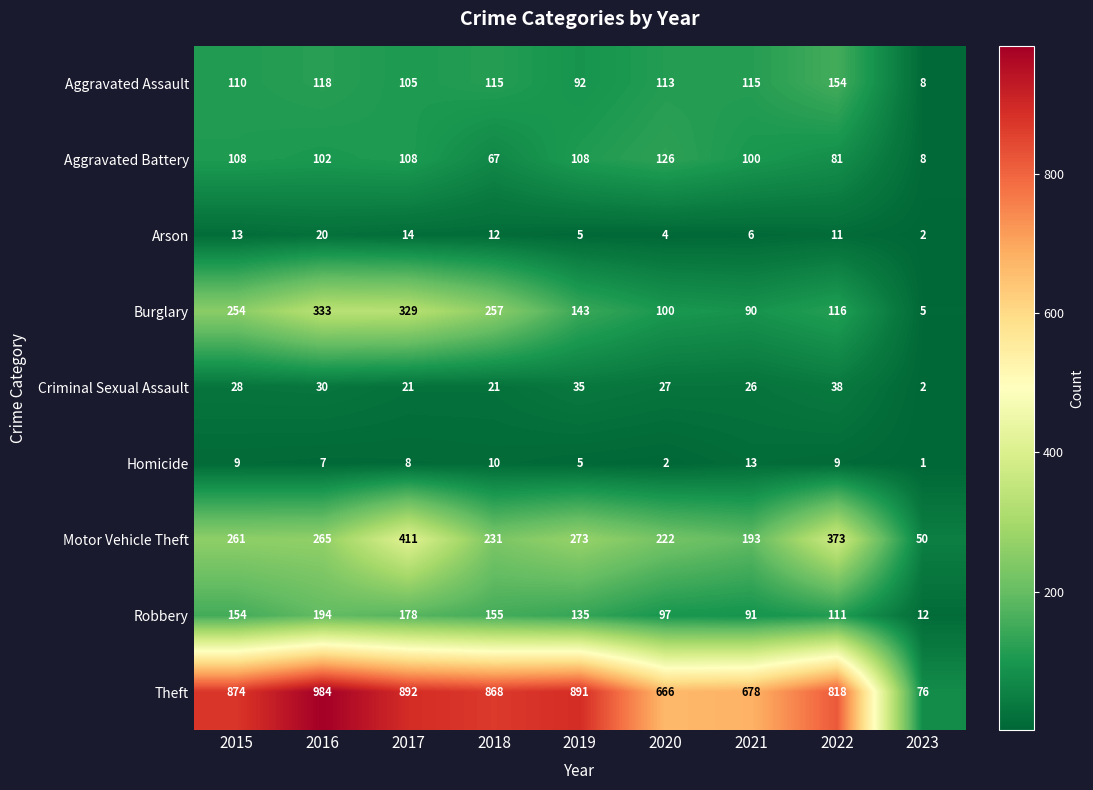

True or false: Criminal Sexual Assault has a value of 21 at 2017.

True